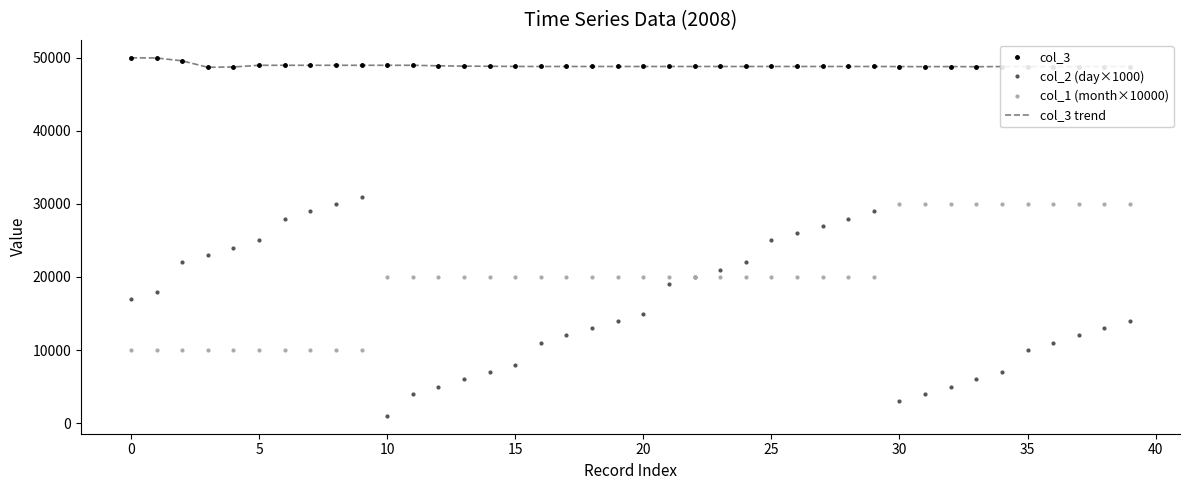

At how many categories does at least one series exceed 40349?

40